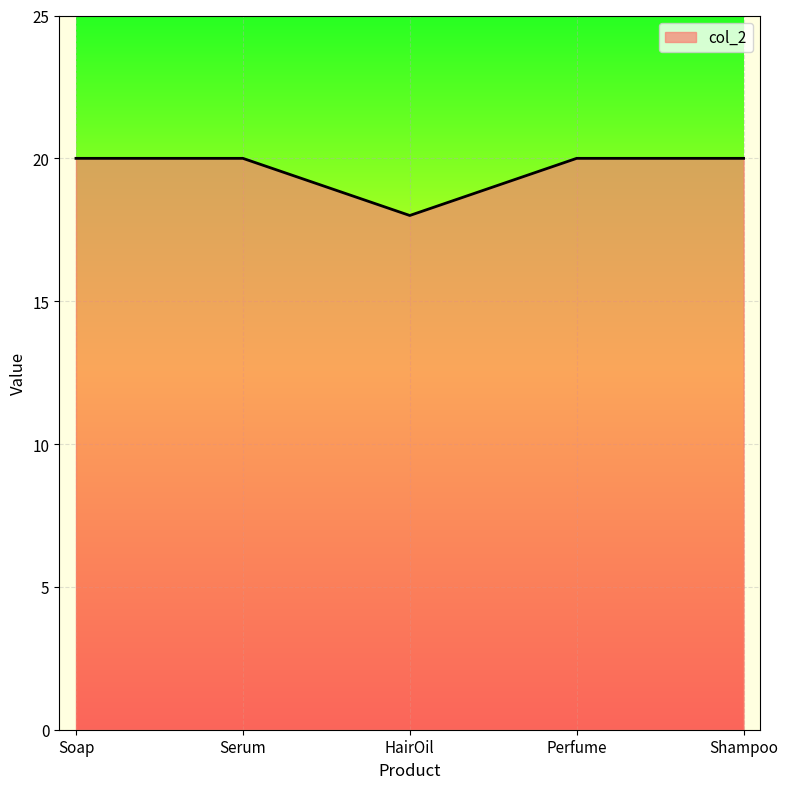

Approximately how many times larger is the value at HairOil compared to Shampoo?

0.9